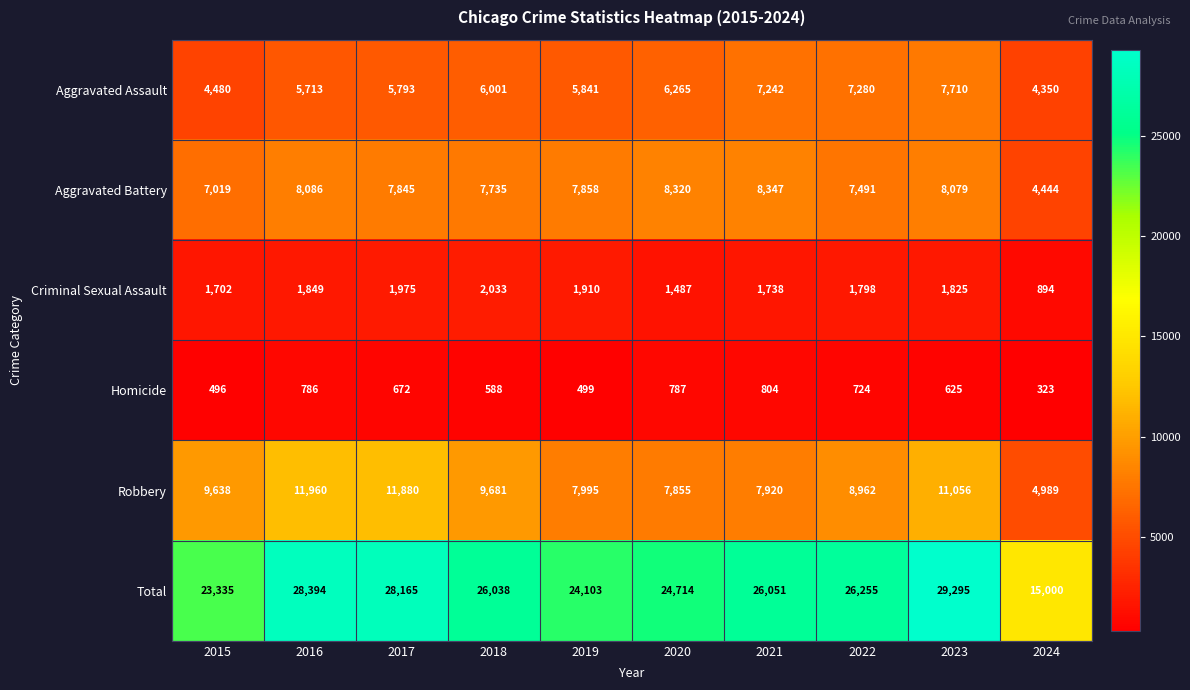

The value of Robbery at 2018 is 9681. True or false?

True